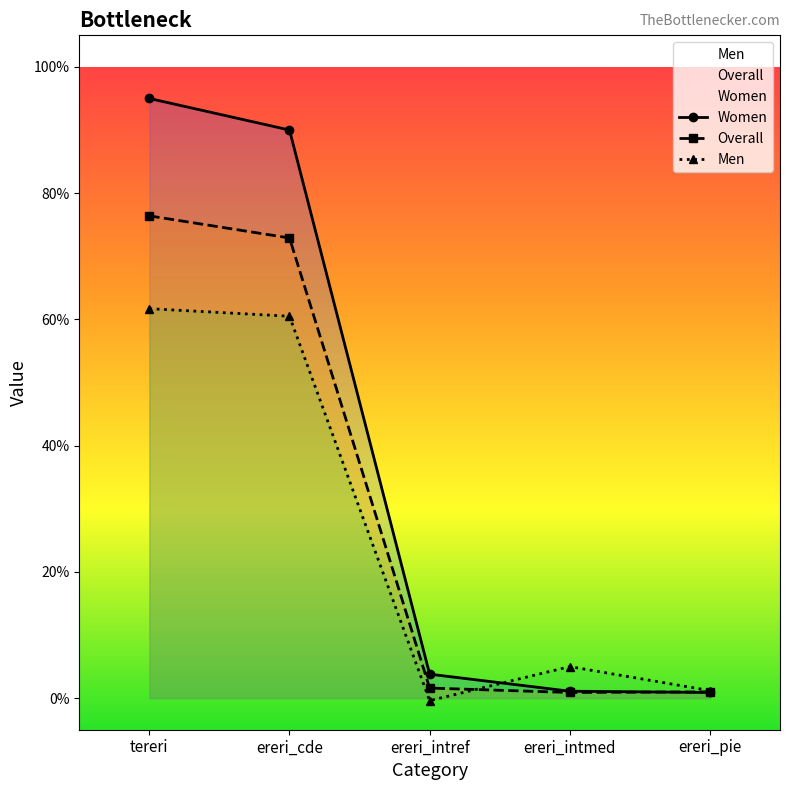

What is the label of the 1st point from the right?

ereri_pie